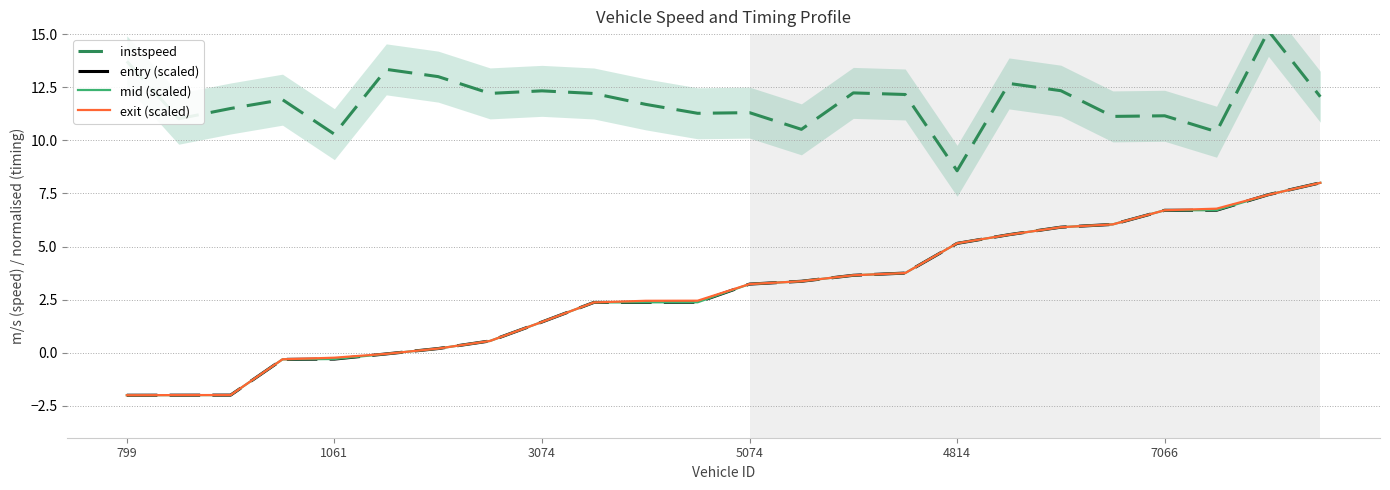

Is it true that mid (scaled) equals 2.4 at 11?

True